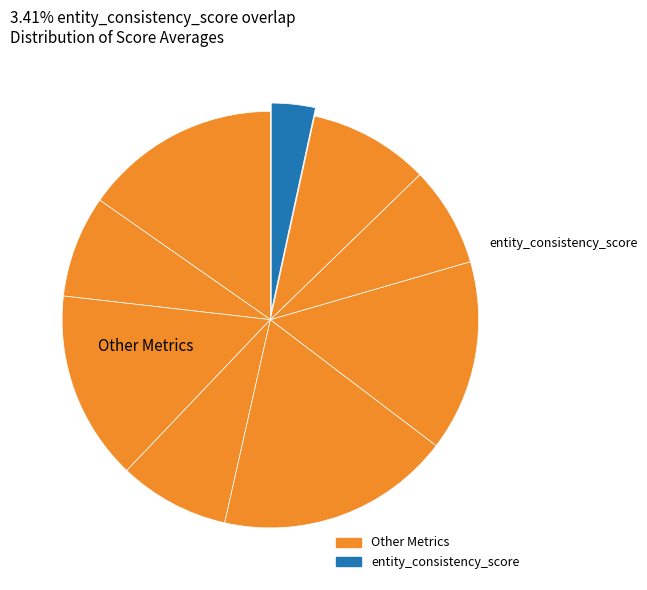

How many segments does this pie chart have?

9